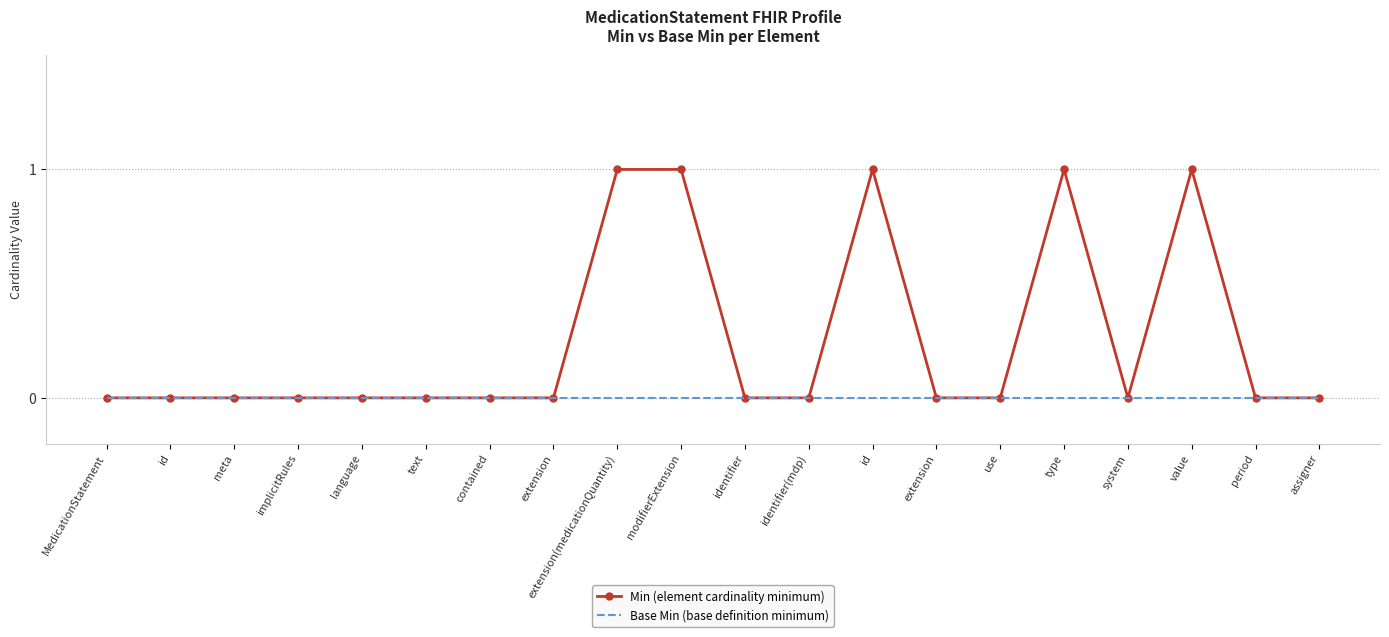

True or false: Base Min (base definition minimum) has more than 2 points higher than both neighbors.

False